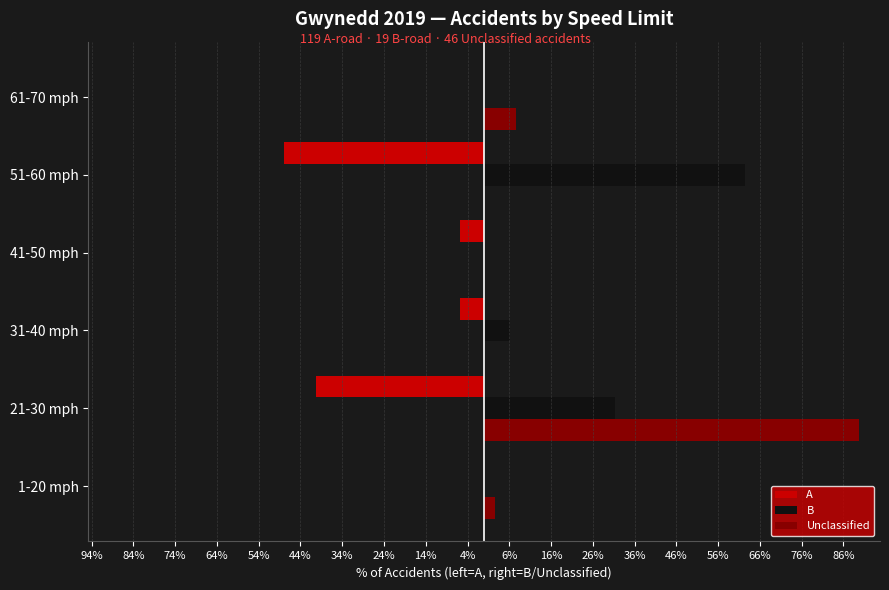

What are all the series names shown in the legend?

A, B, Unclassified